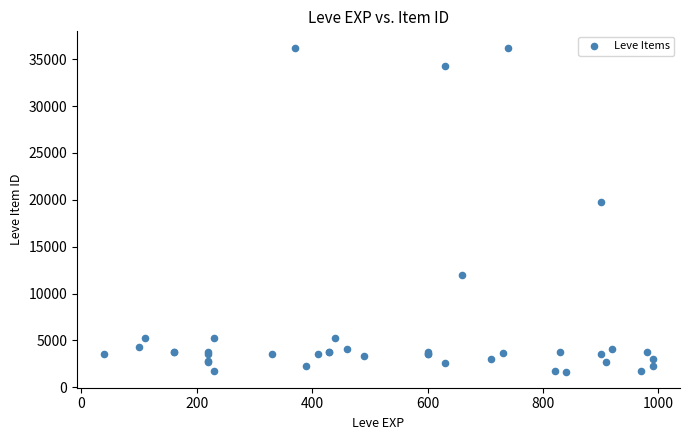

What Y value in the scatter plot is closest to 18967?

19744